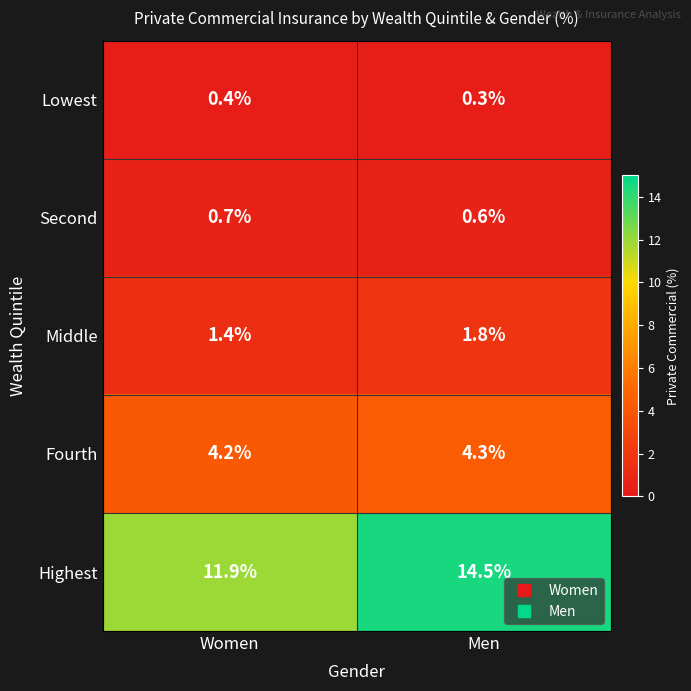

The Second series shows 0.3 at Men. True or false?

False